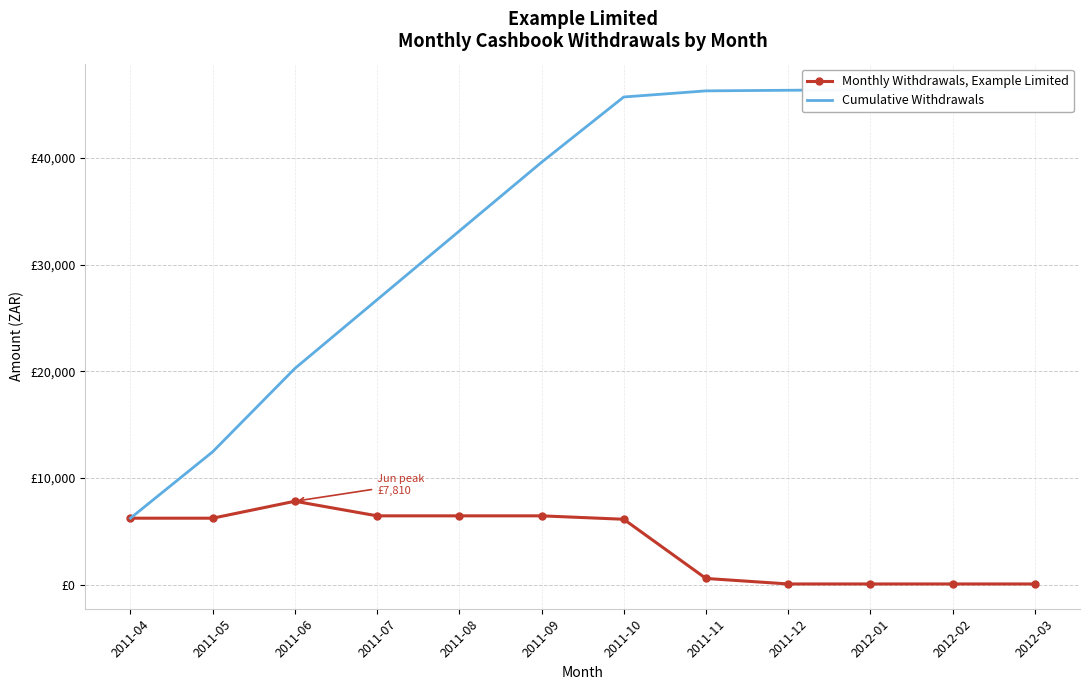

What is the value of the Cumulative Withdrawals point at the 1st from the left?

6221.8